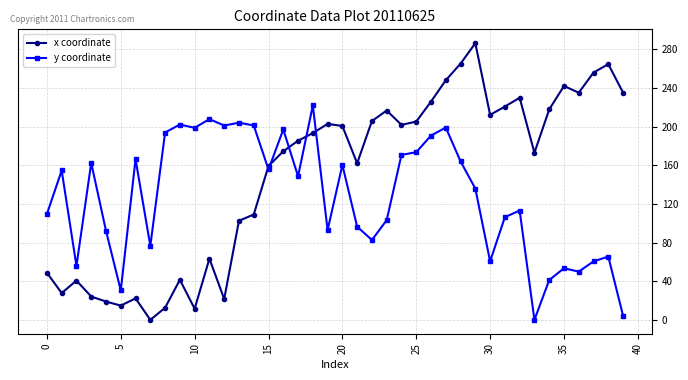

How many interior local valleys does the x coordinate series have?

10